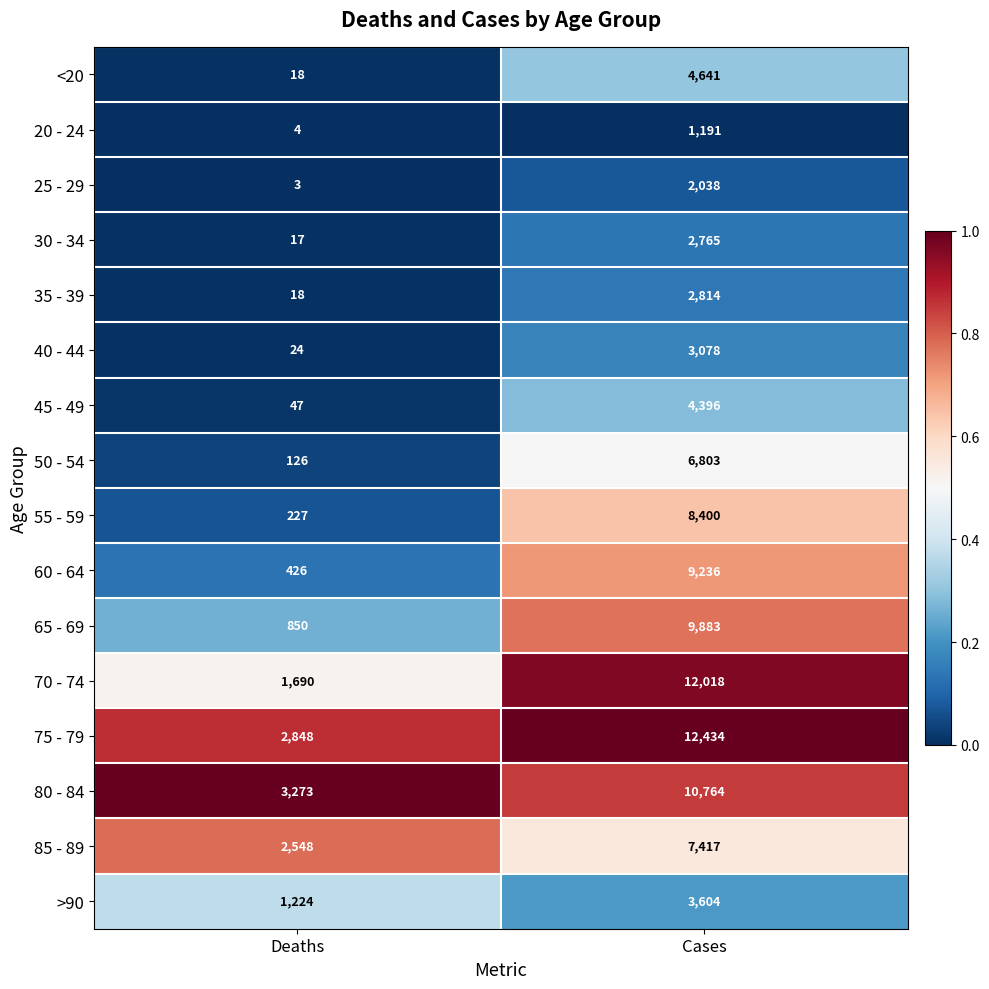

Which series changed the most between Deaths and Cases?

70 - 74